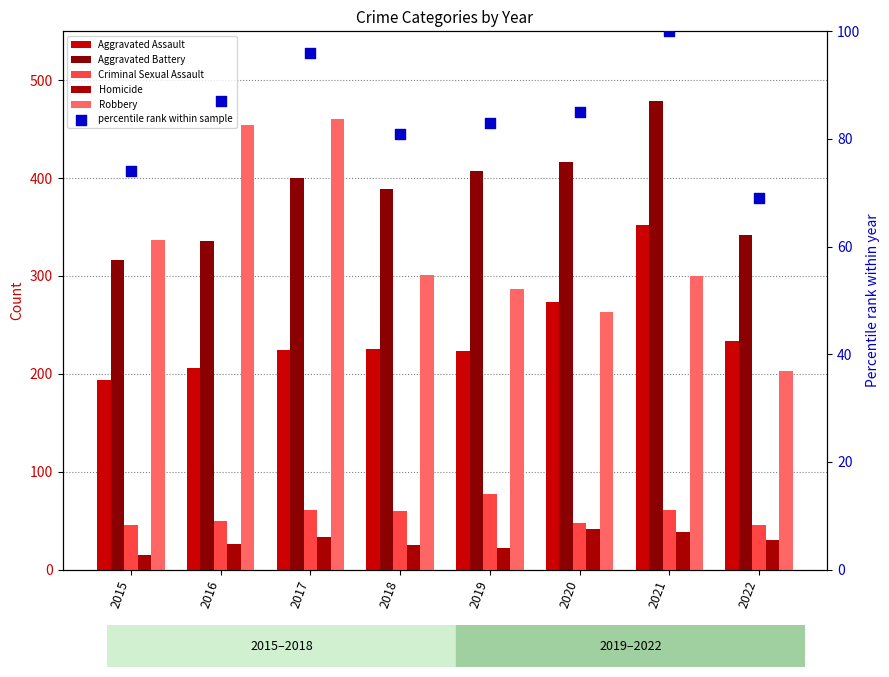

Which series reaches the minimum Y coordinate?

Homicide